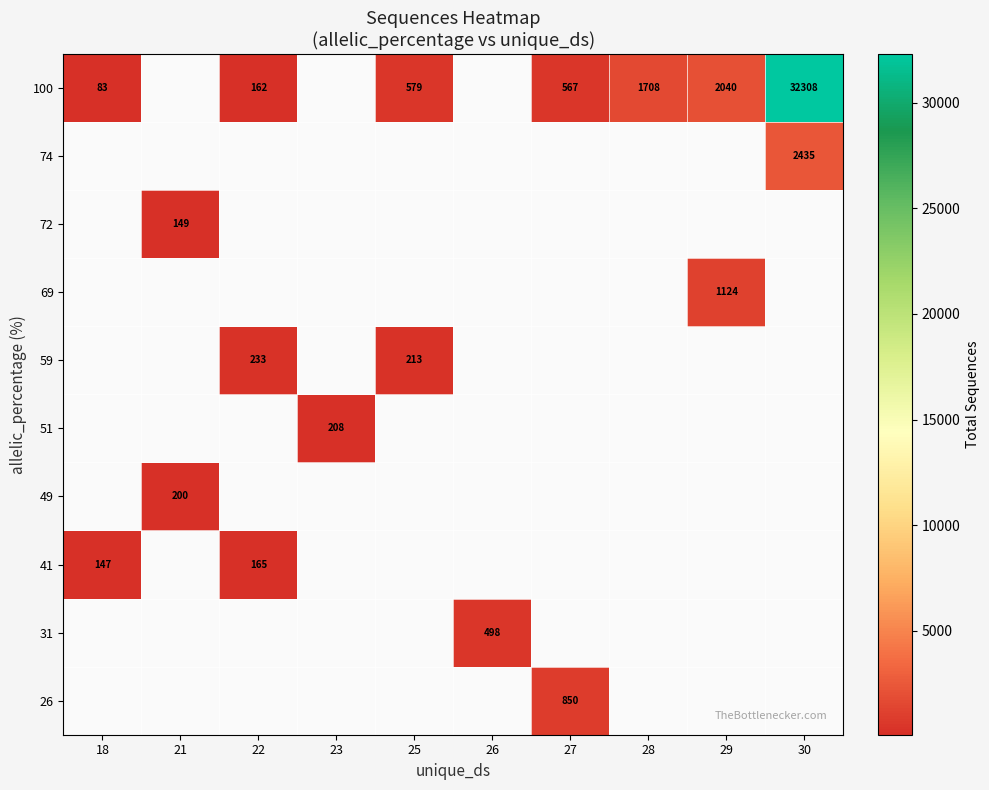

What is the difference between the 100 values at 29 and 30?

30268